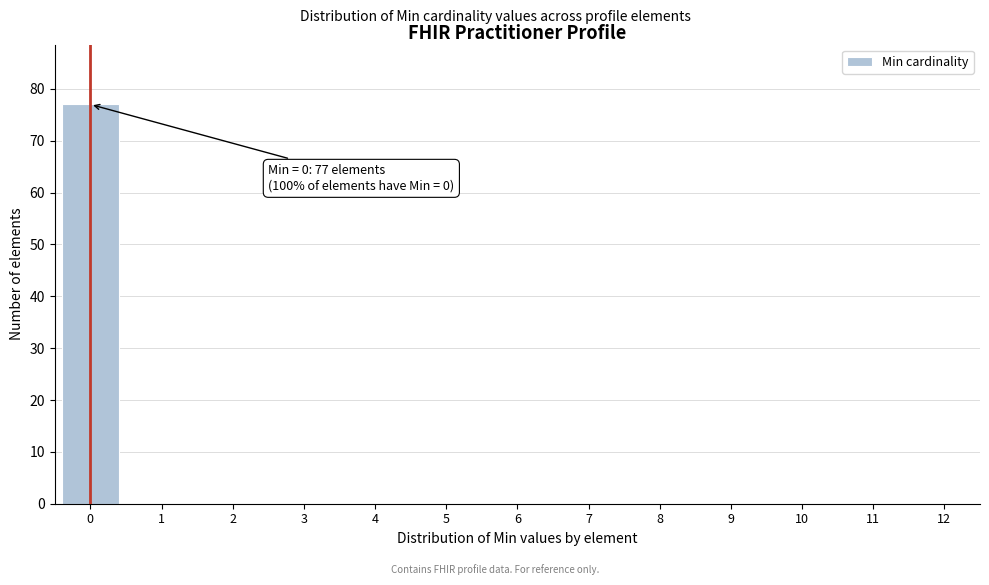

Reading left to right, transcribe all the data shown in this chart.

0=77	1=0	2=0	3=0	4=0	5=0	6=0	7=0	8=0	9=0	10=0	11=0	12=0